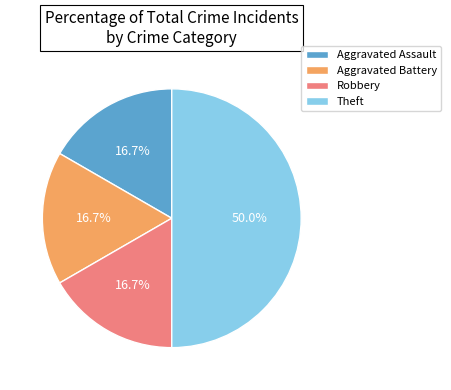

How many slices are in this pie chart?

4